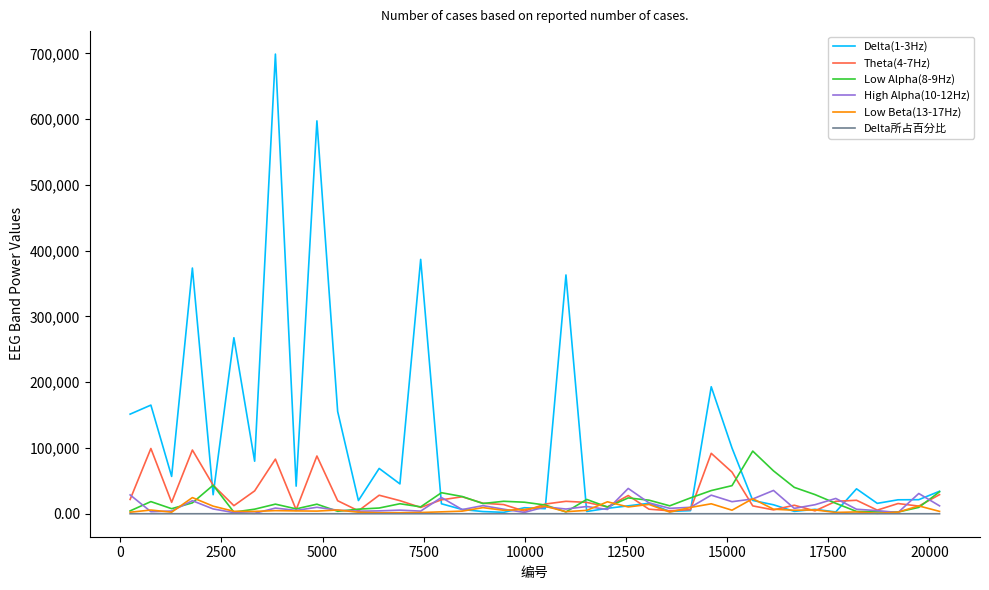

Which series has the largest range (max minus min)?

Delta(1-3Hz)